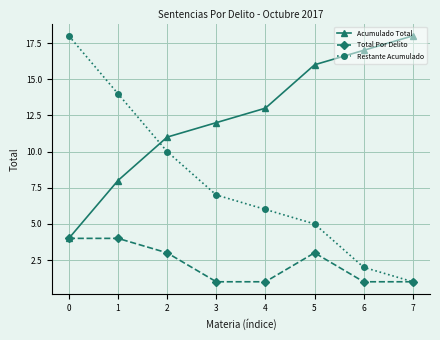

Where is Restante Acumulado nearest to the value 9?

2